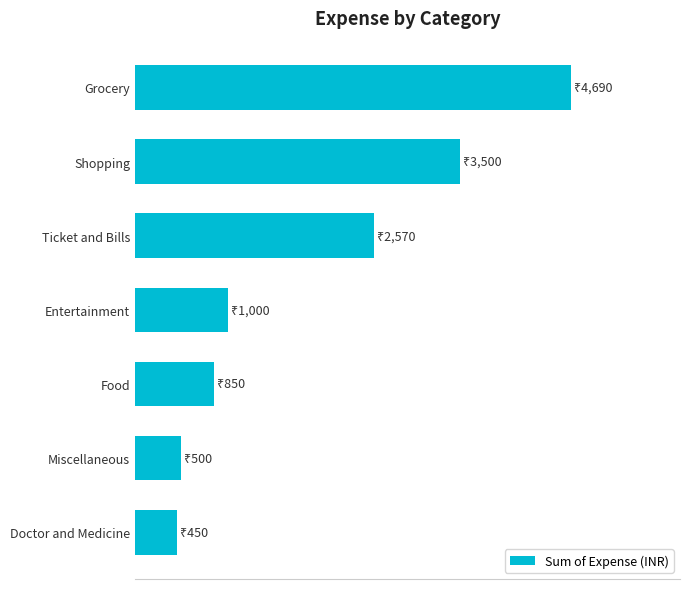

What is the smallest value displayed?

450